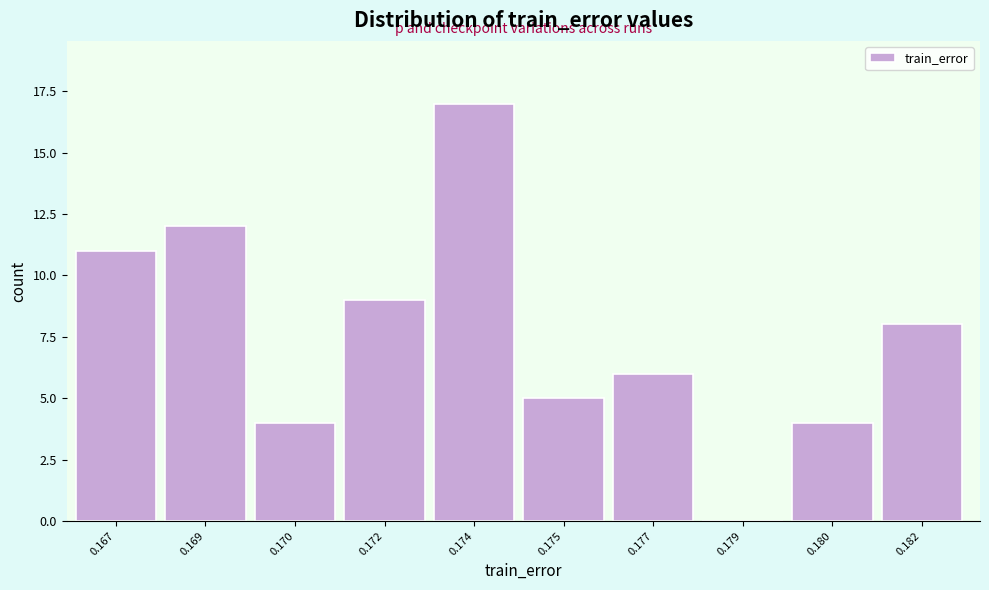

Reading left to right, extract all data points from this chart.

0.167=11	0.169=12	0.170=4	0.172=9	0.174=17	0.175=5	0.177=6	0.179=0	0.180=4	0.182=8